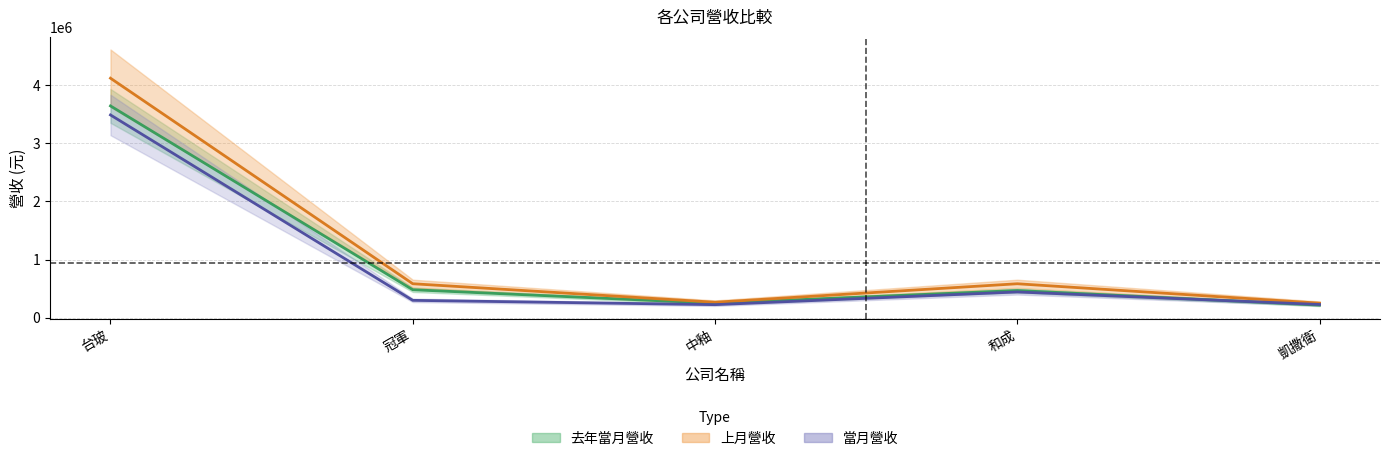

Rank the series by their maximum value, from highest to lowest.

上月營收, 去年當月營收, 當月營收